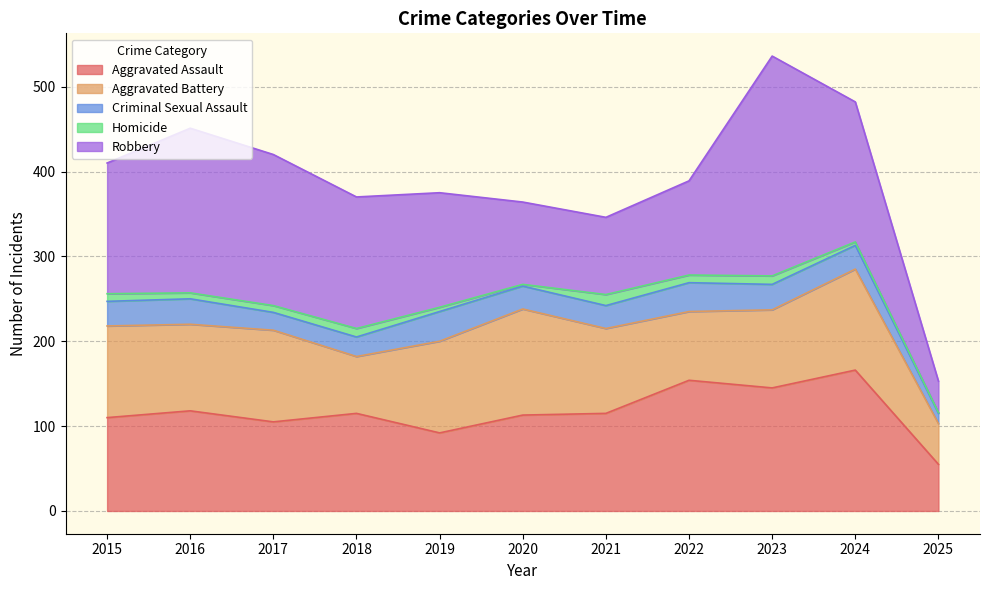

How many lines are shown in the chart?

5